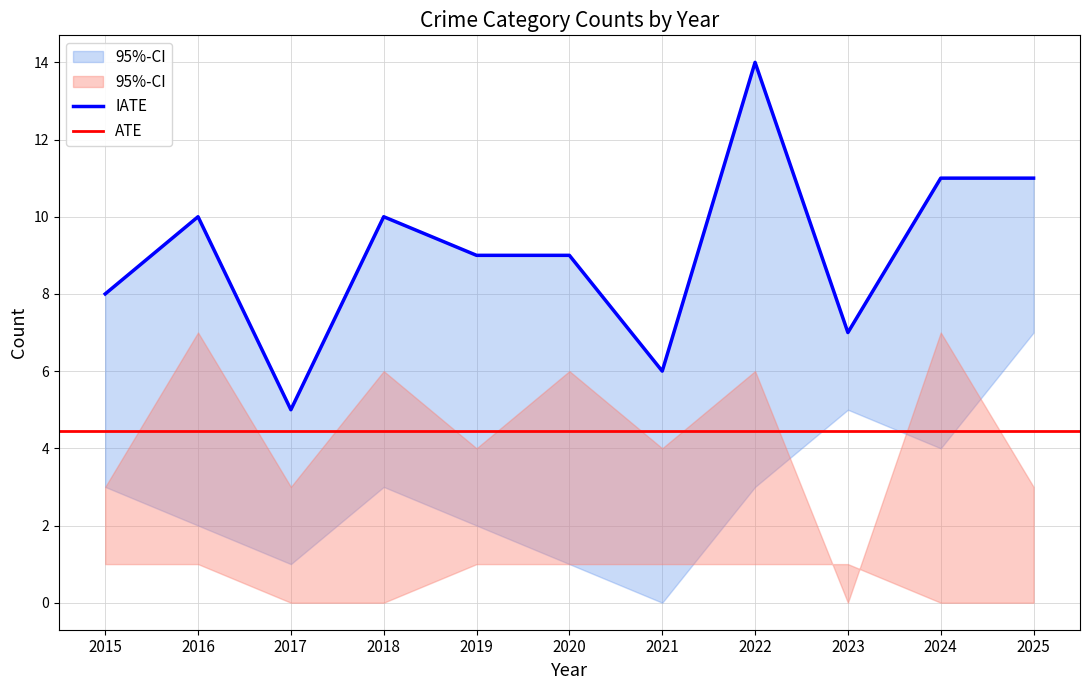

Is it true that Robbery equals 7 at 2023?

False